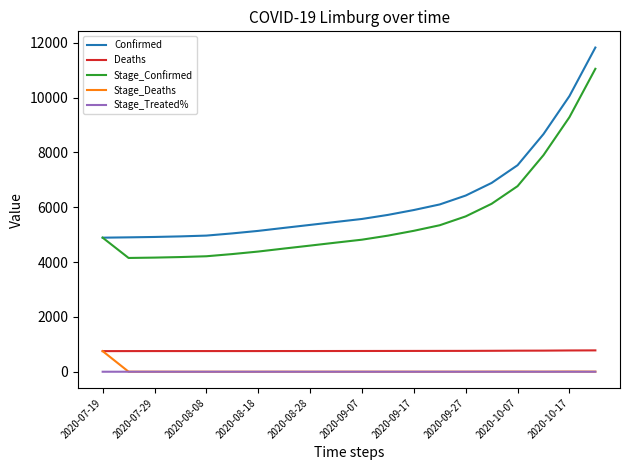

True or false: Confirmed and Stage_Deaths cross at least once.

False